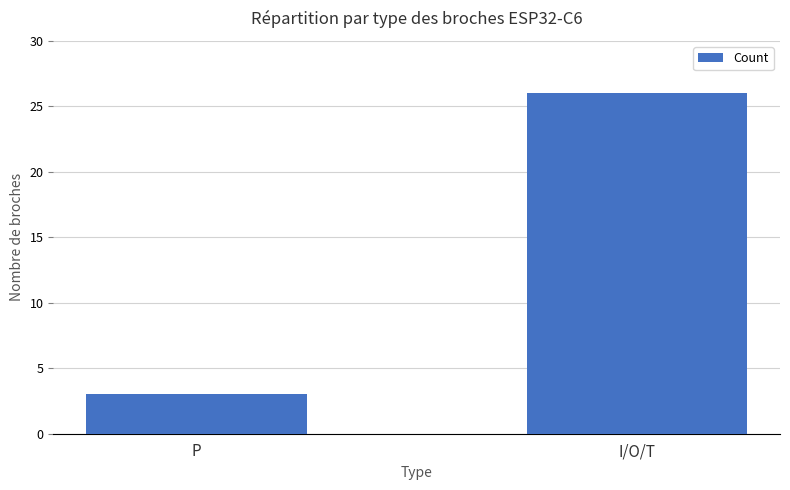

How many values are between 3 and 26?

2